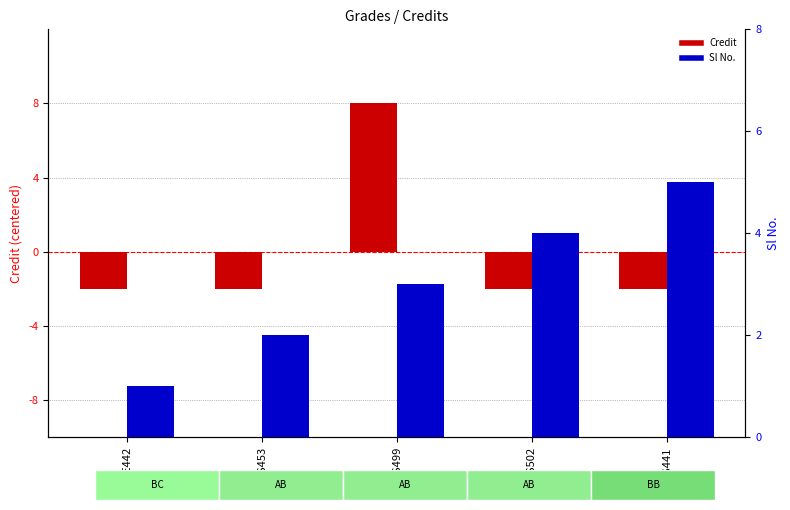

What is the difference between the highest and lowest values at CE442?

3